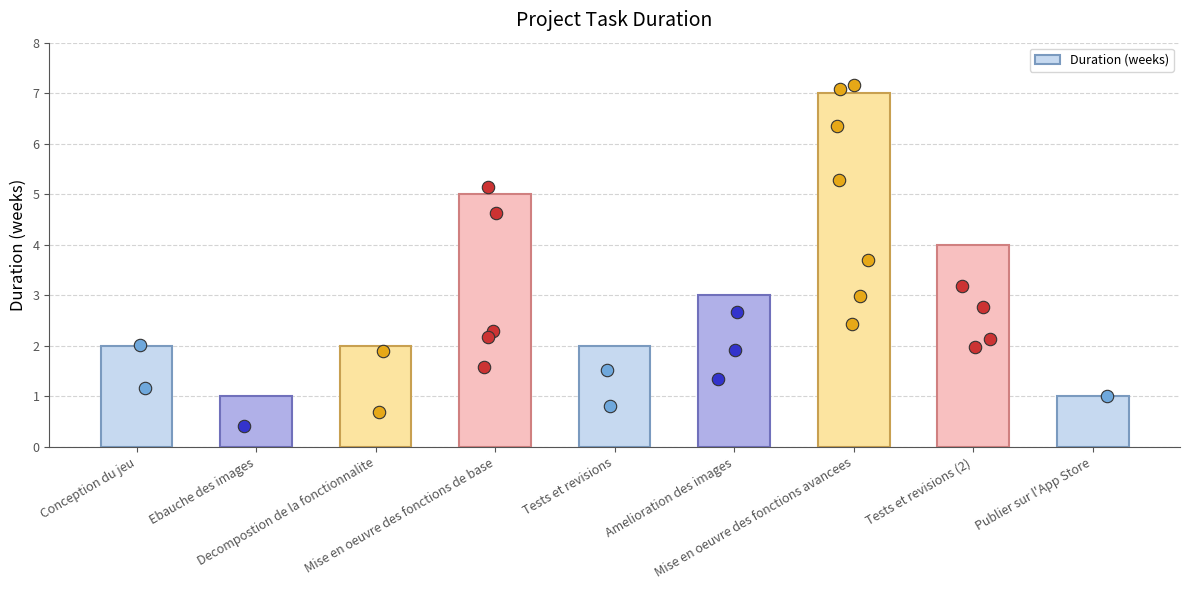

What is the change in value from Amelioration des images to Publier sur l'App Store?

-2